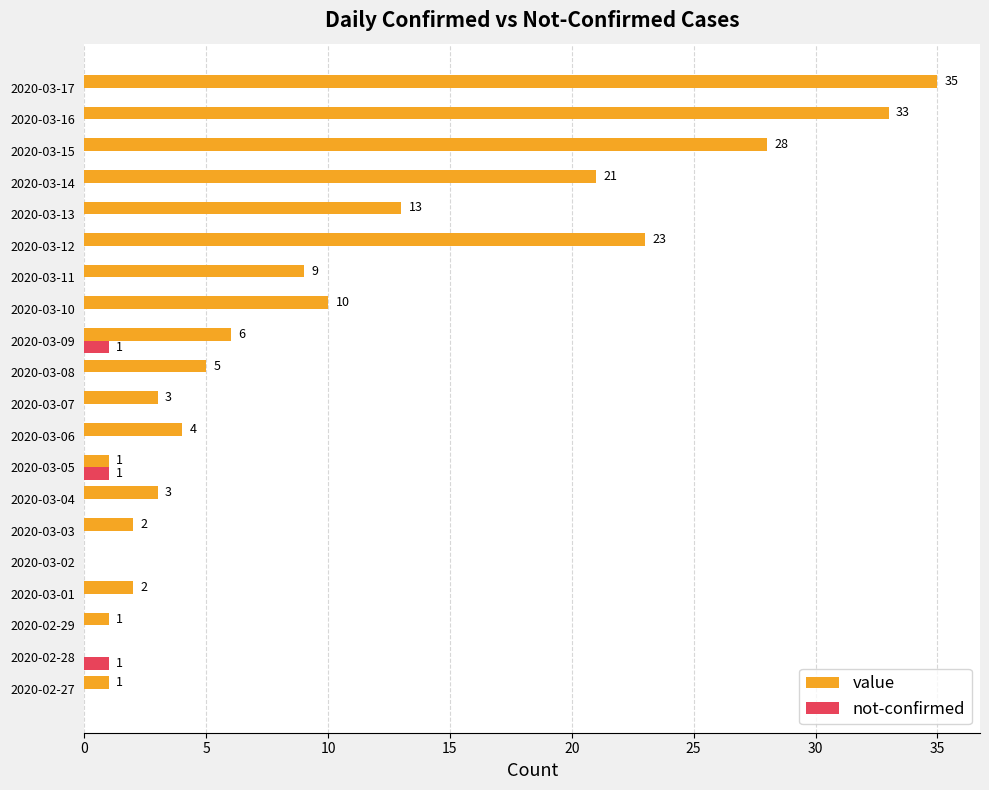

How many not-confirmed values are between 0 and 1?

20